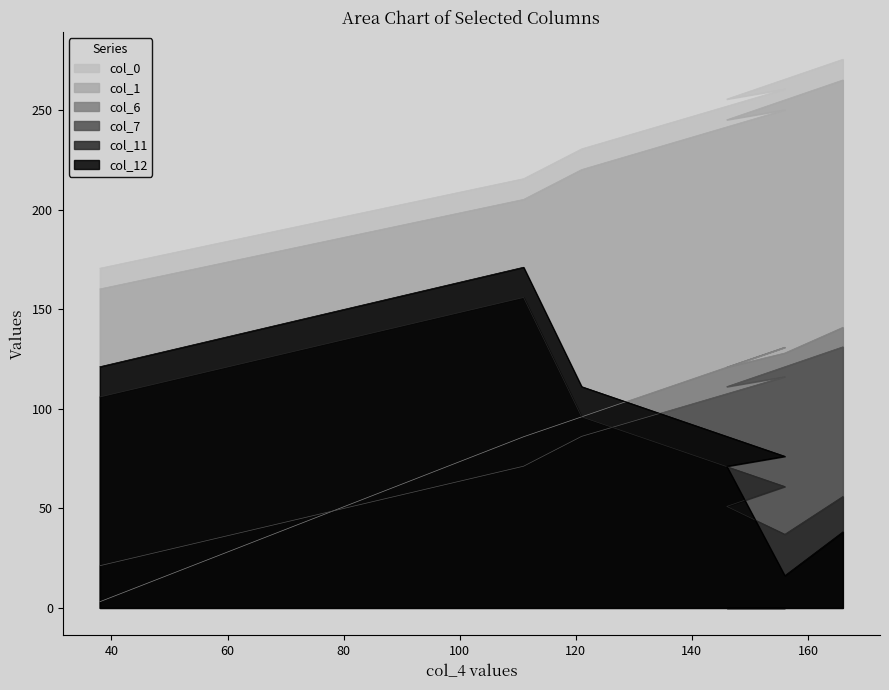

The value of col_7 at 156 is 27.2. True or false?

False